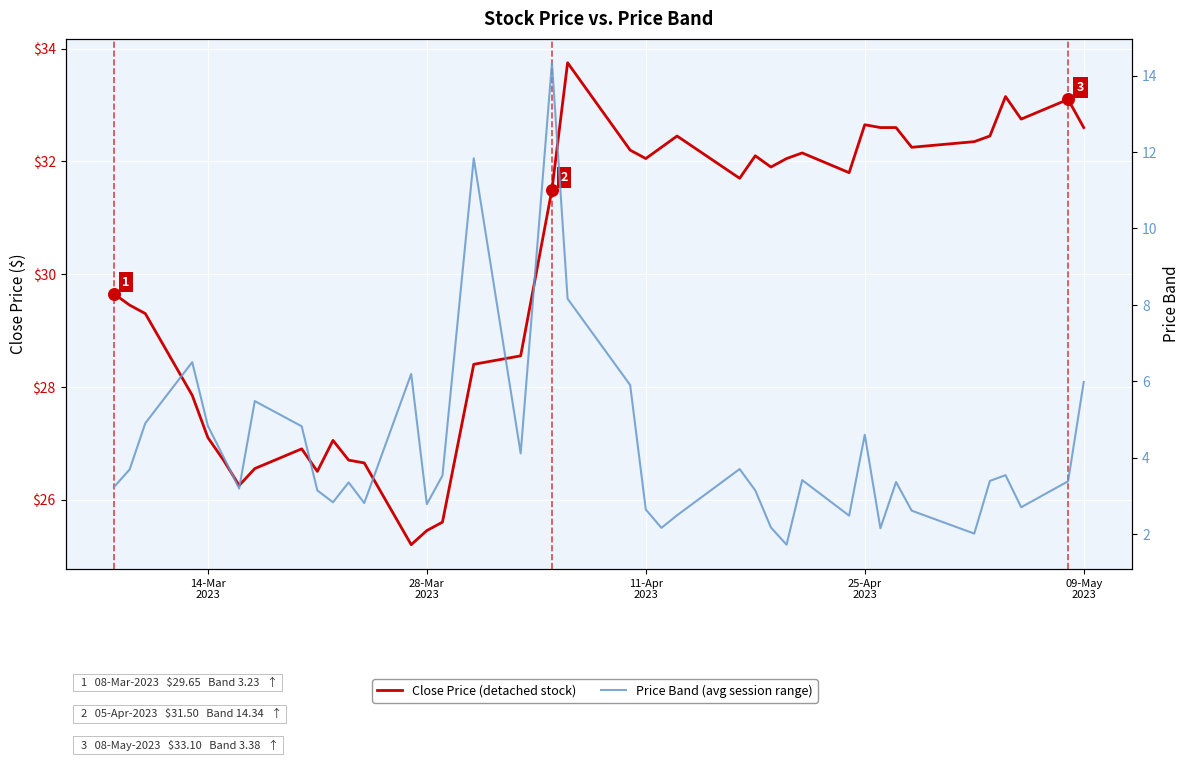

What are all the series names shown in the legend?

Close Price (detached stock), Price Band (avg session range)